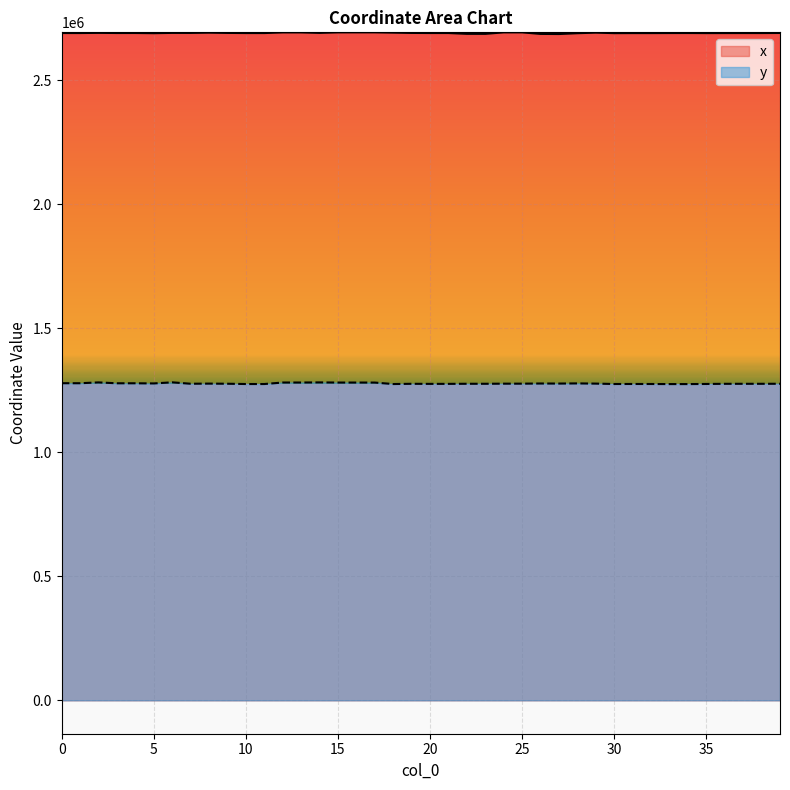

True or false: x and y intersect in this chart.

False